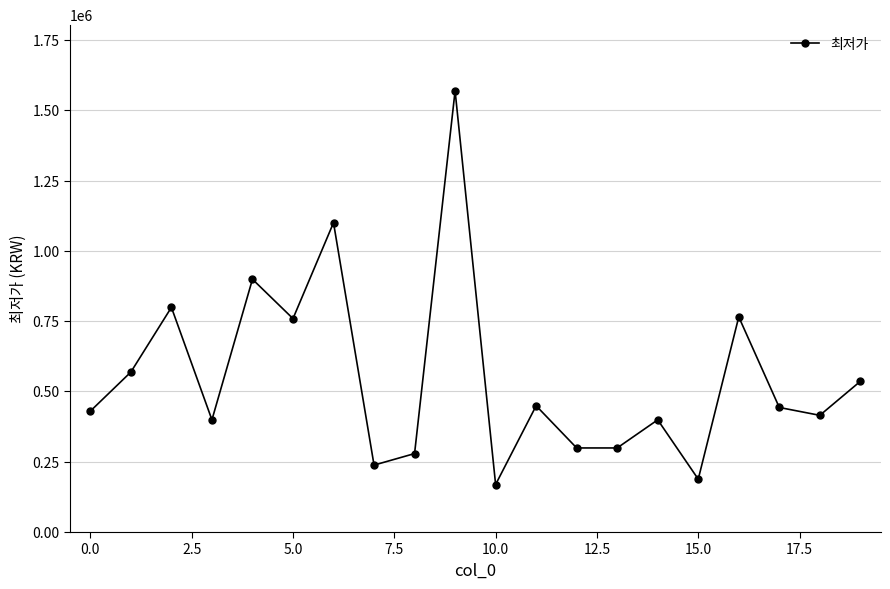

Does the chart display data point markers on the line(s)?

Yes